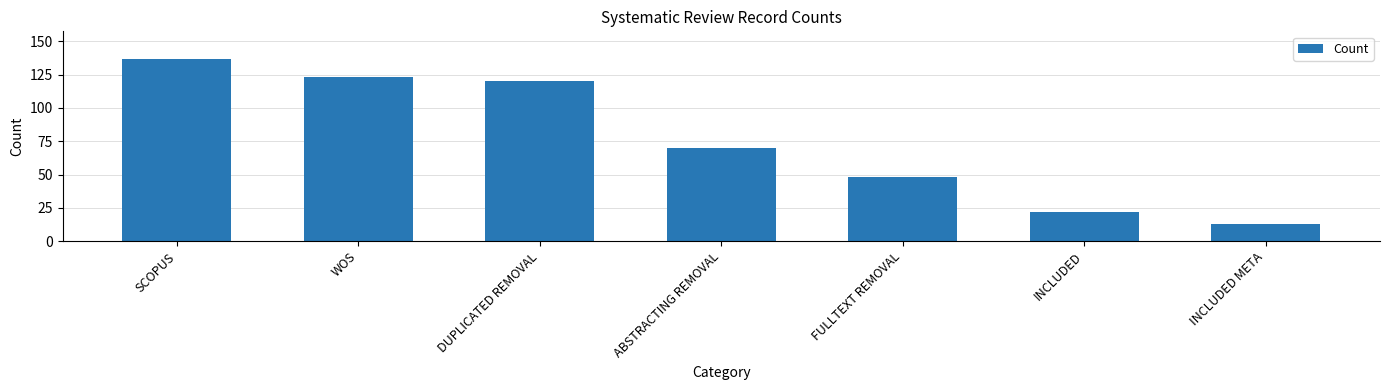

Is it true that the value at INCLUDED META is 22?

False